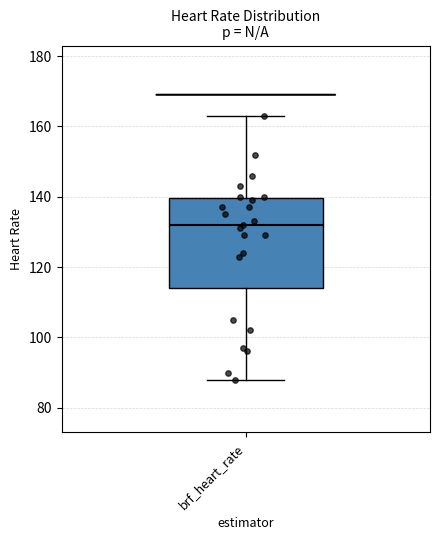

Where does the lower whisker of the box for brf_heart_rate end on the y-axis? The values are not printed on the chart, so give them approximately, as read against the axis.

88